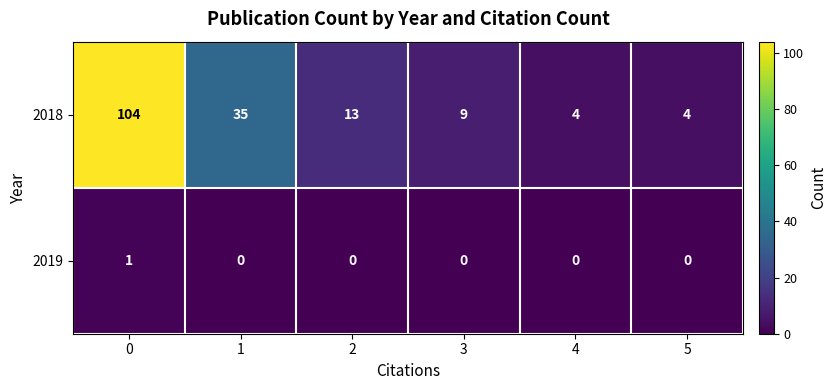

What is the difference between the maximum and second lowest values in the 2018 series?

100